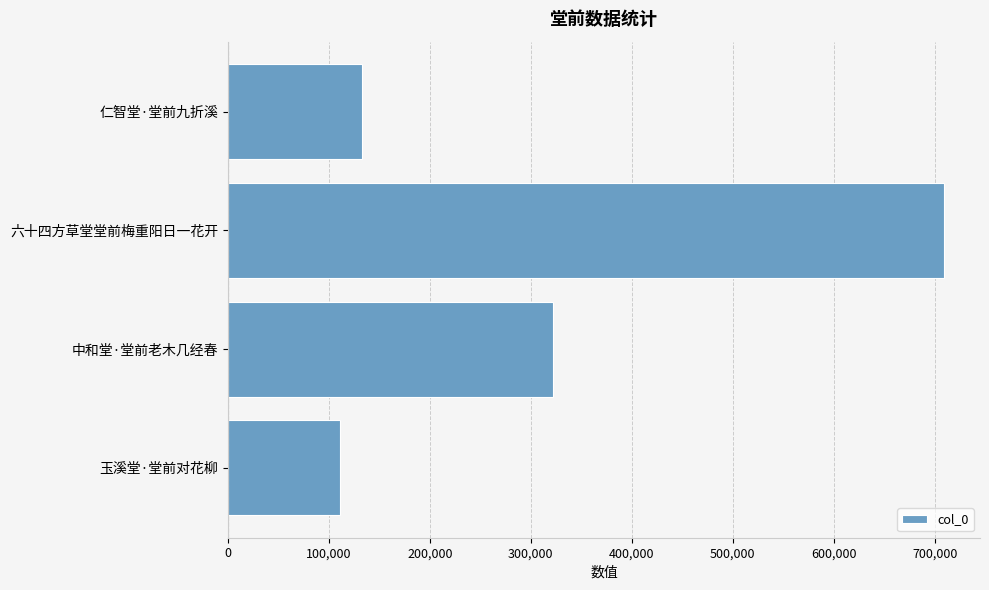

Reading top to bottom, what are all the values shown in this chart?

132501	709332	321810	110836